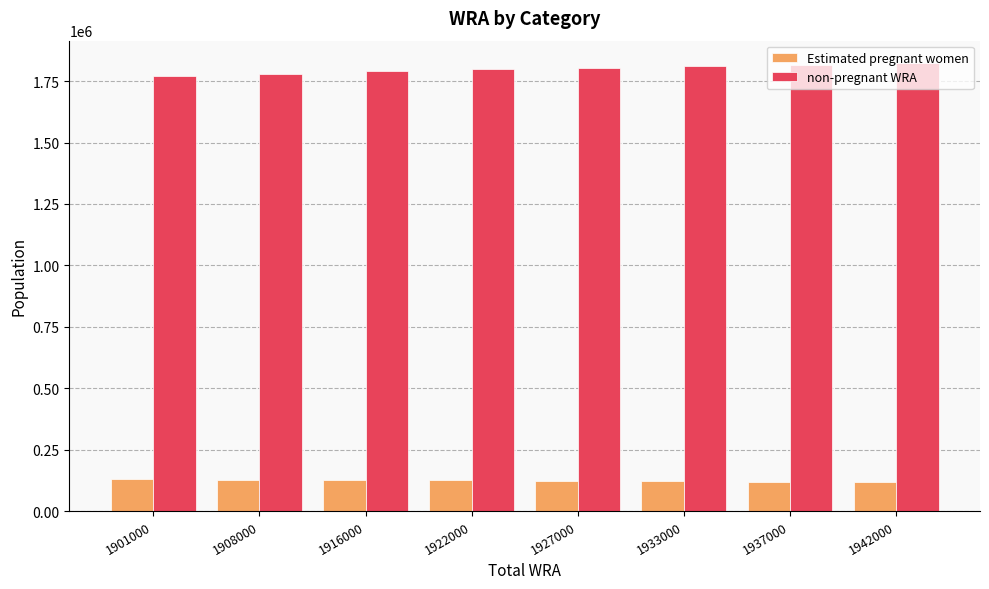

What are all the series names shown in the legend?

Estimated pregnant women, non-pregnant WRA